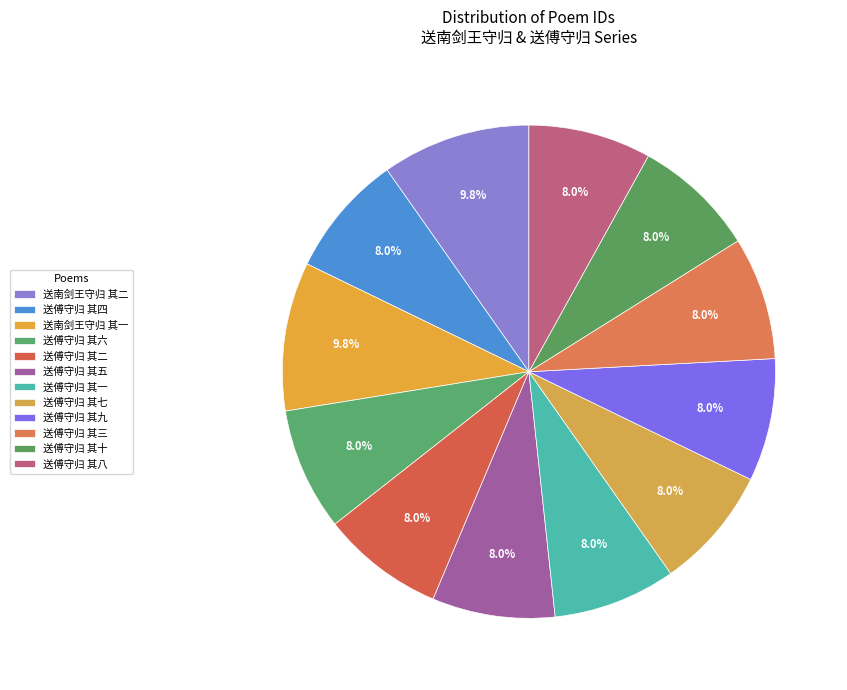

Approximately how many times larger is the value at 送傅守归 其八 compared to 送傅守归 其九?

1.0